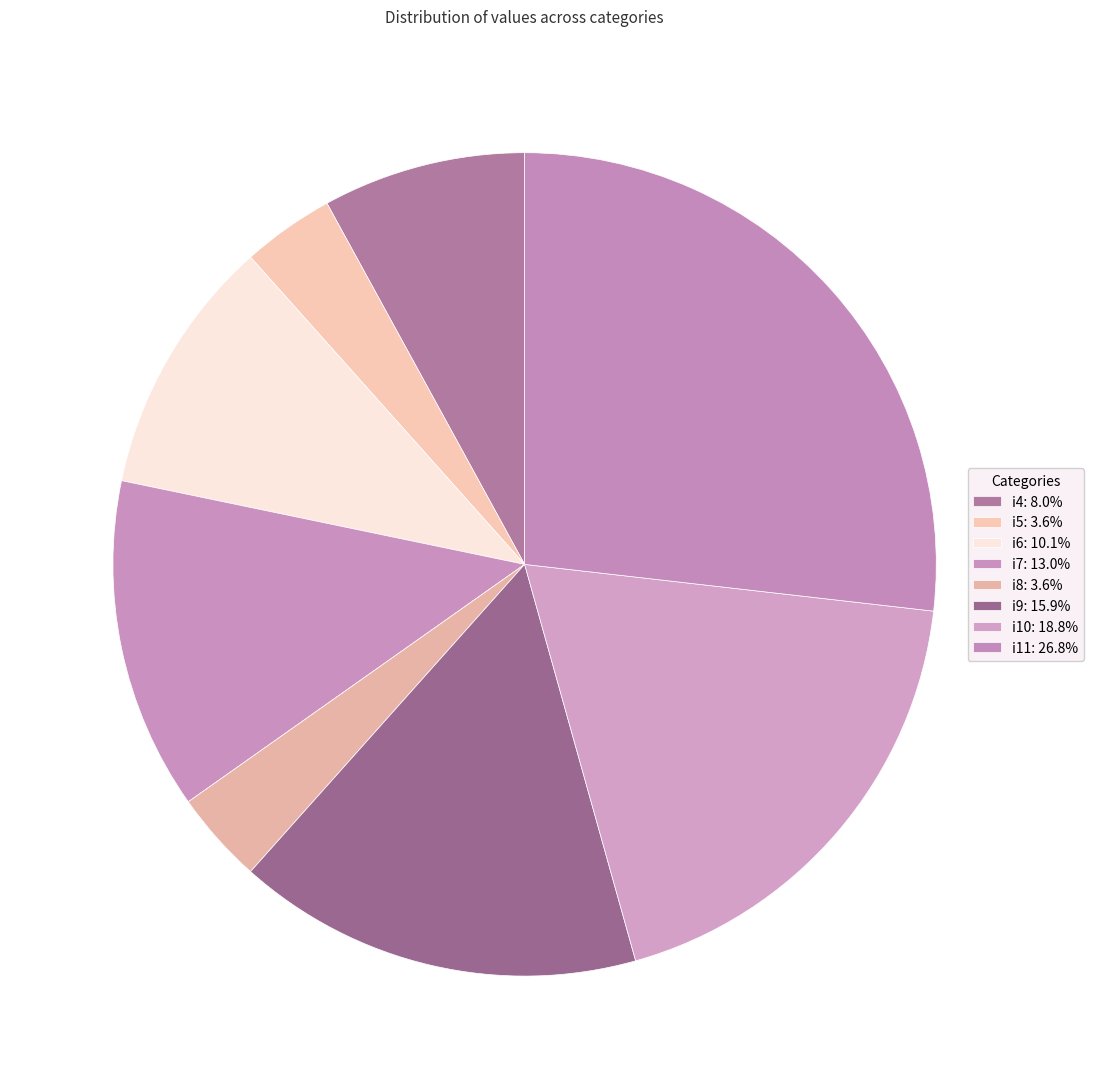

To the nearest percent, what is the difference between the largest and smallest slice percentages?

23%